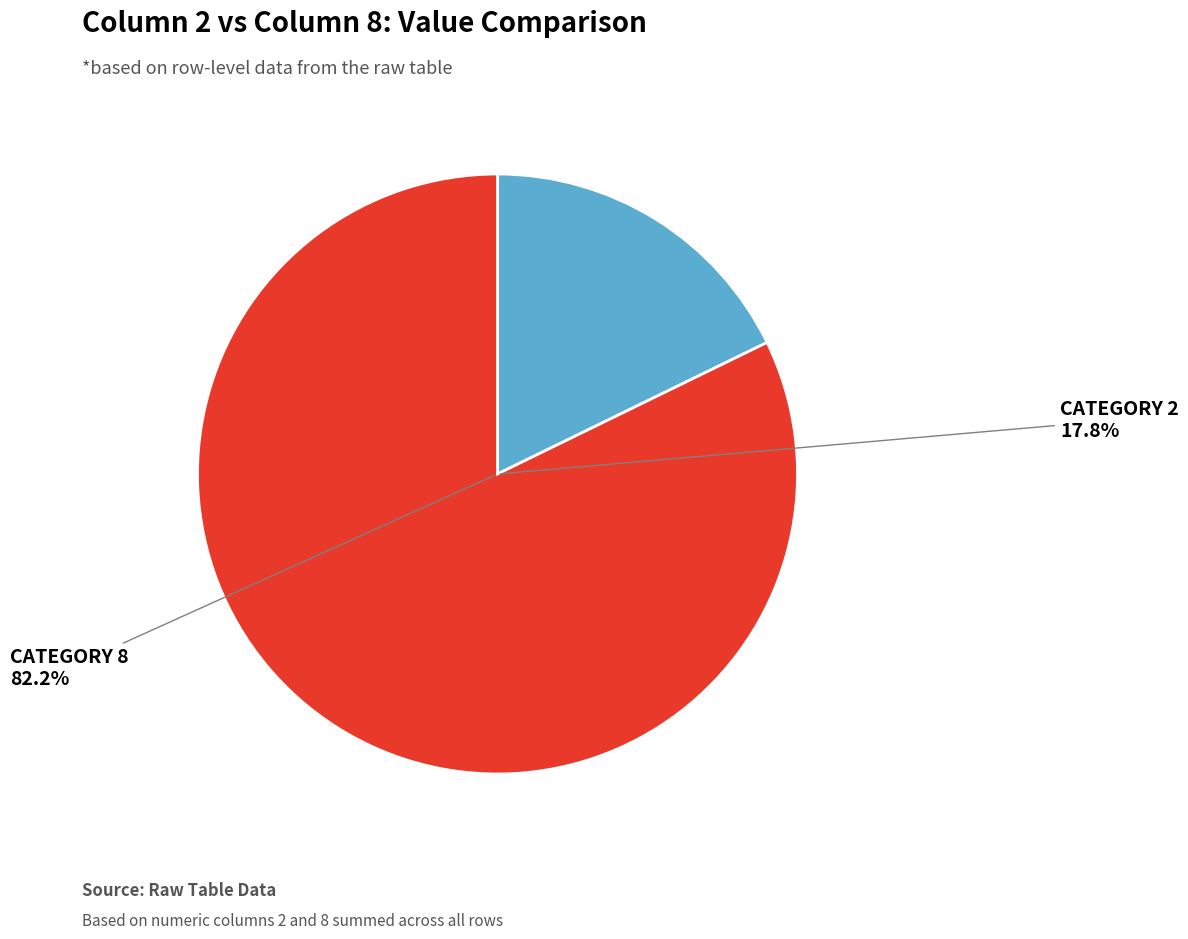

The 8 slice represents 74% of the pie. True or false?

False